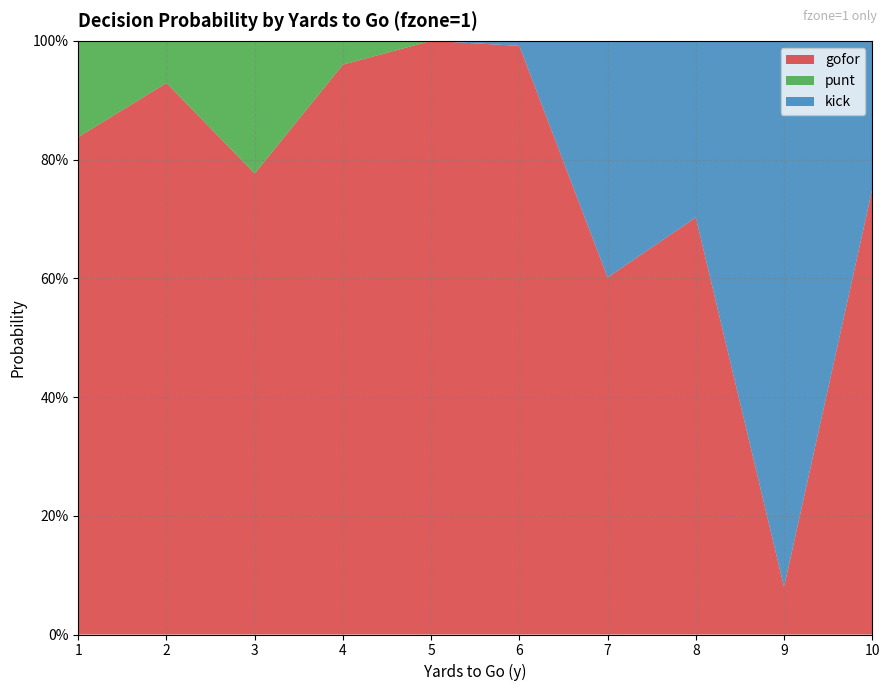

Reading left to right, list all the values displayed in this chart.

gofor: 0.8	0.9	0.8	1.0	1.0	1.0	0.6	0.7	0.1	0.8
punt: 0.2	0.1	0.2	0.0	0.0	0.0	0.0	0.0	0.0	0.0
kick: 0.0	0.0	0.0	0.0	0.0	0.0	0.4	0.3	0.9	0.2